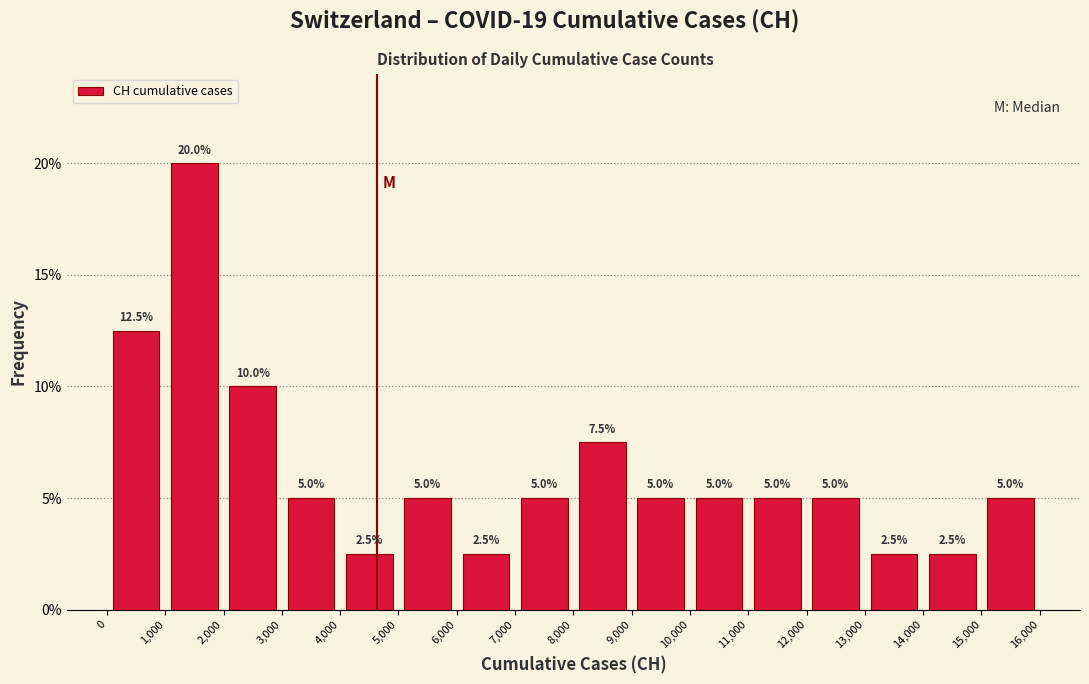

Reading left to right, transcribe this chart: for each bar, give the range it covers on the x-axis and its height.

0 to 1,000: 12.5
1,000 to 2,000: 20.0
2,000 to 3,000: 10.0
3,000 to 4,000: 5.0
4,000 to 5,000: 2.5
5,000 to 6,000: 5.0
6,000 to 7,000: 2.5
7,000 to 8,000: 5.0
8,000 to 9,000: 7.5
9,000 to 10,000: 5.0
10,000 to 11,000: 5.0
11,000 to 12,000: 5.0
12,000 to 13,000: 5.0
13,000 to 14,000: 2.5
14,000 to 15,000: 2.5
15,000 to 16,000: 5.0